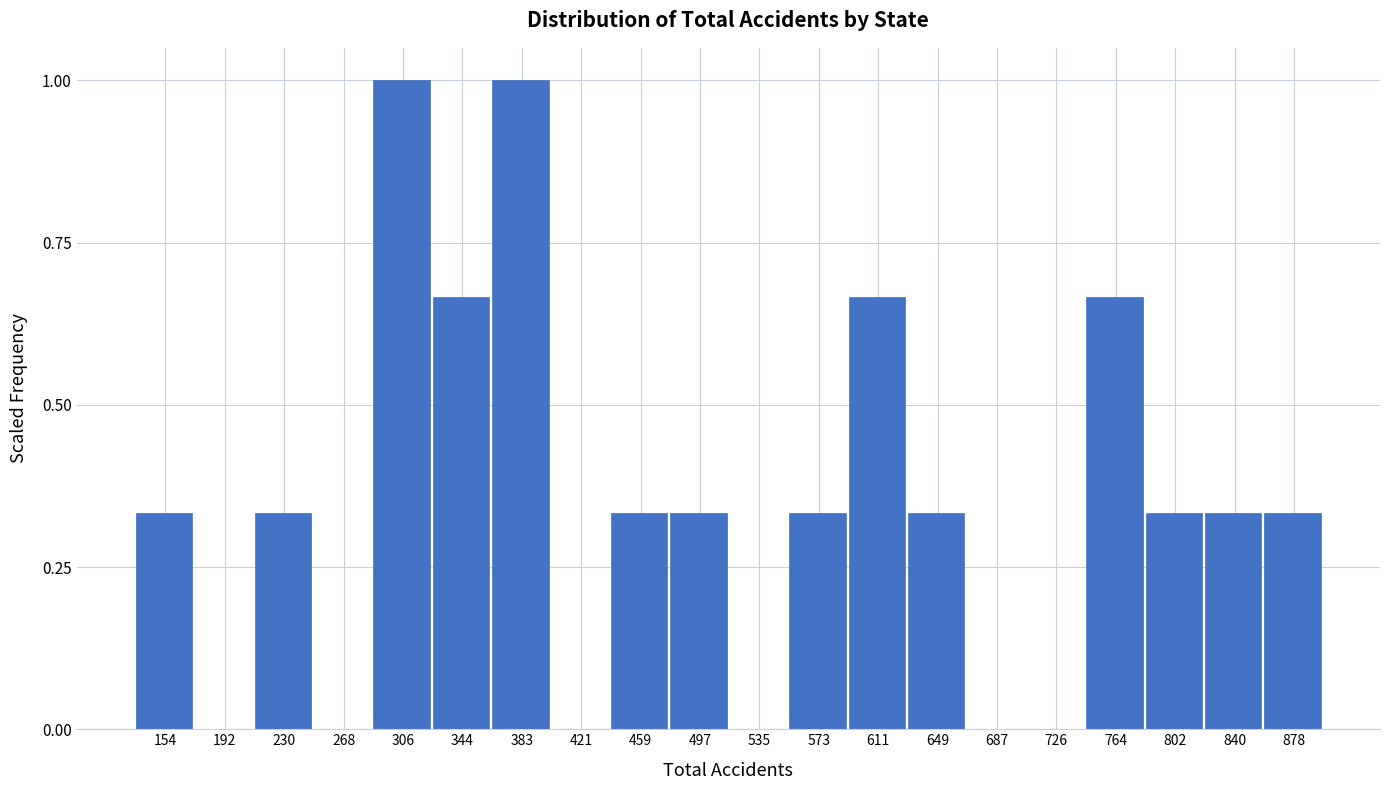

The chart shows a value of 0.6 at 840. True or false?

False